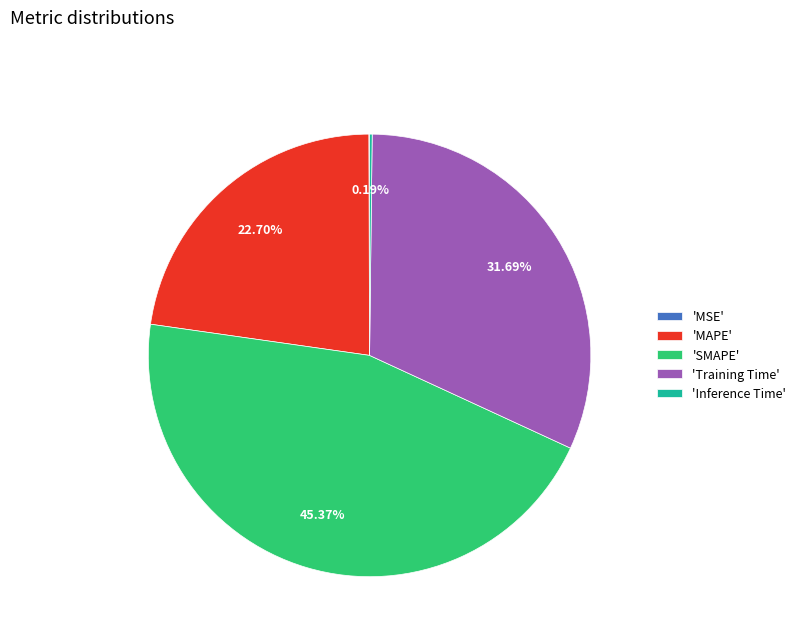

Does 'Training Time' represent more than half of the total?

No